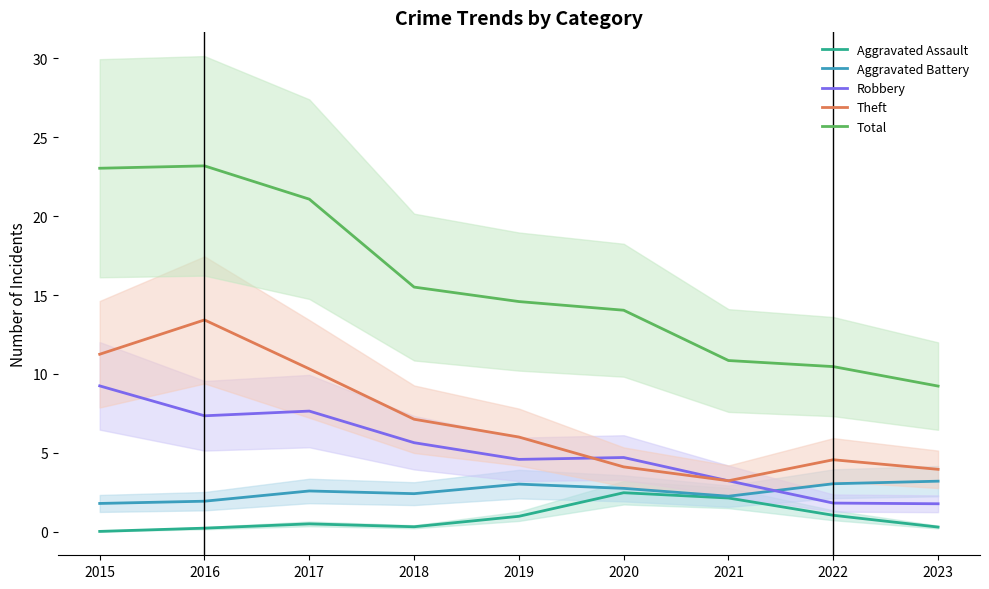

What is the value of the Total point at the 2nd from the left?

23.2